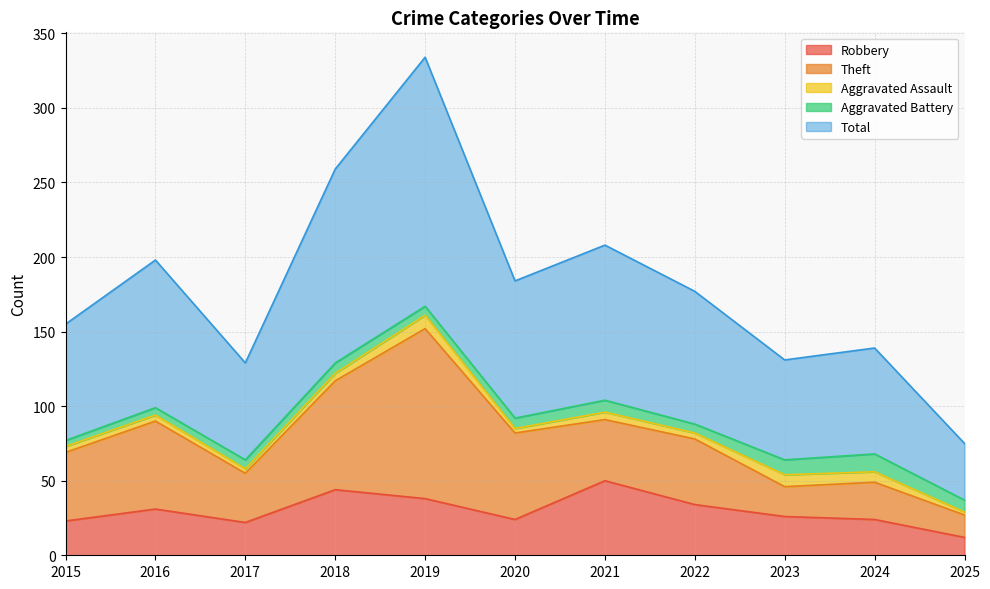

Is it true that Robbery equals 11 at 2023?

False